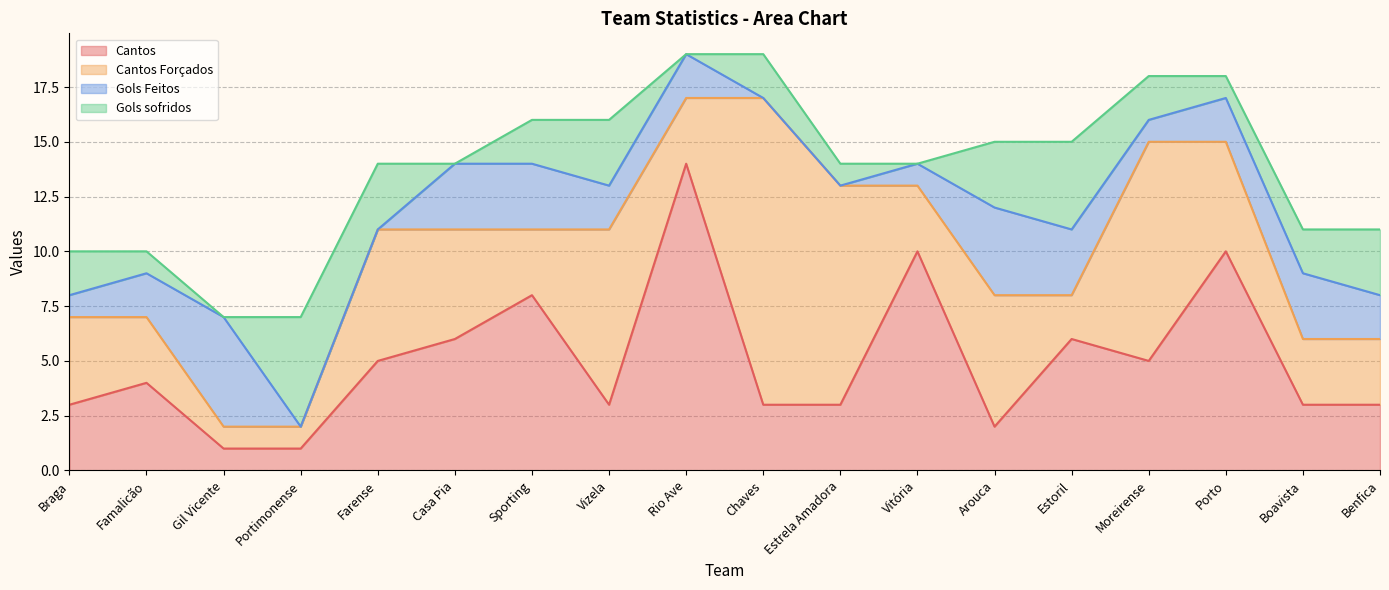

Count the number of data series in this chart.

4